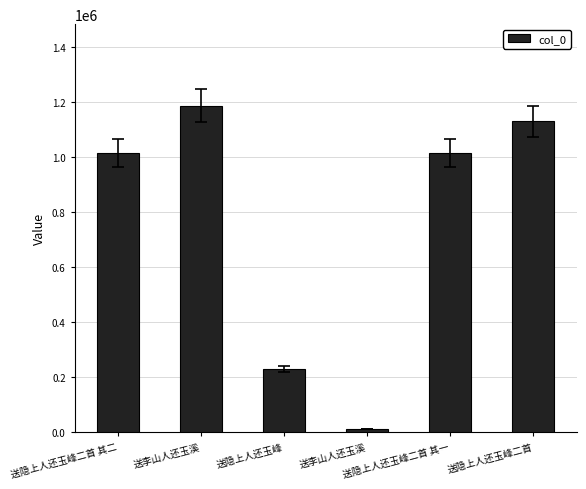

What is the change in value from 送隐上人还玉峰二首 其二 to 送隐上人还玉峰二首 其一?

+1